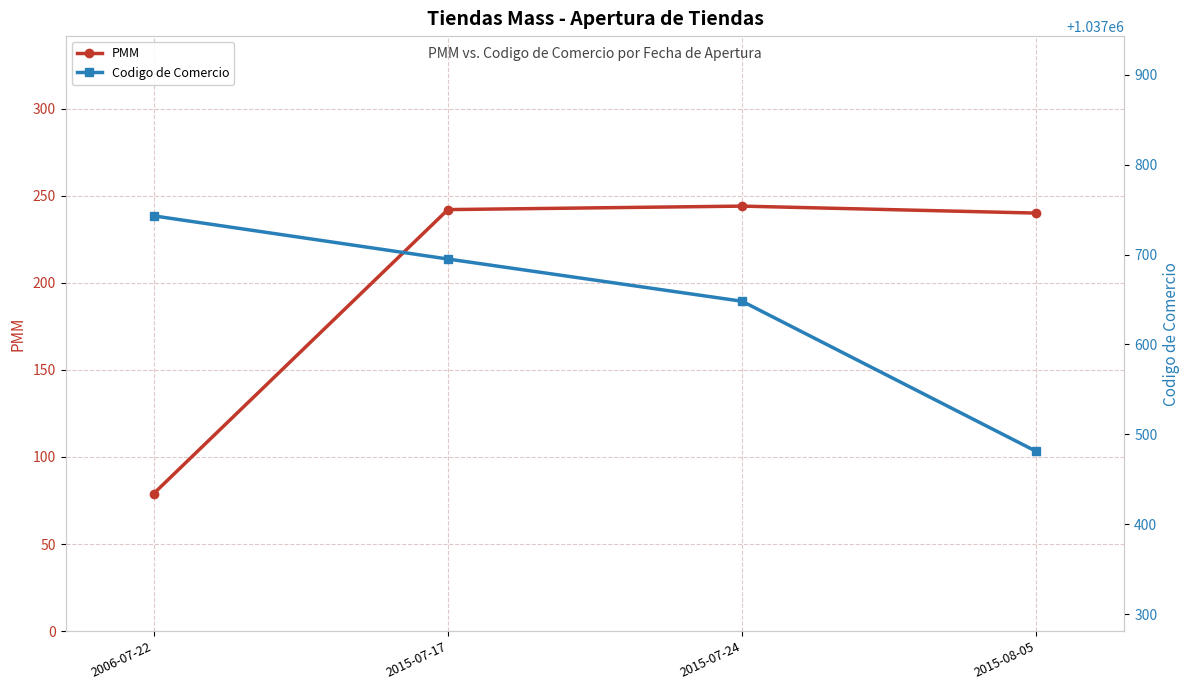

Is it true that Codigo de Comercio equals 1037648 at 2015-07-24?

True